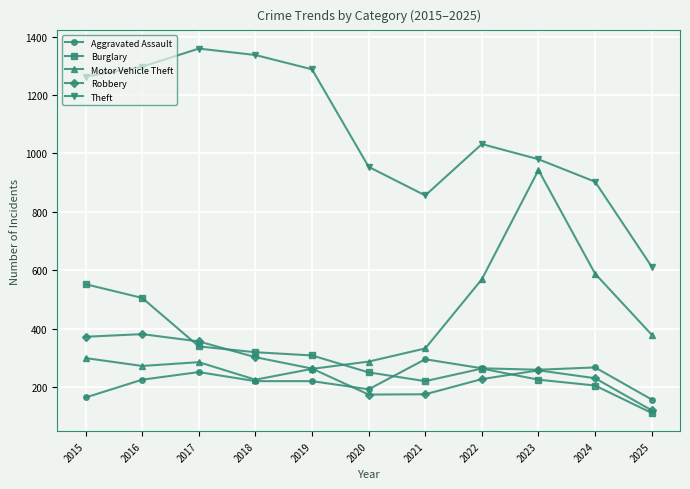

Which series has the largest total across all categories?

Theft